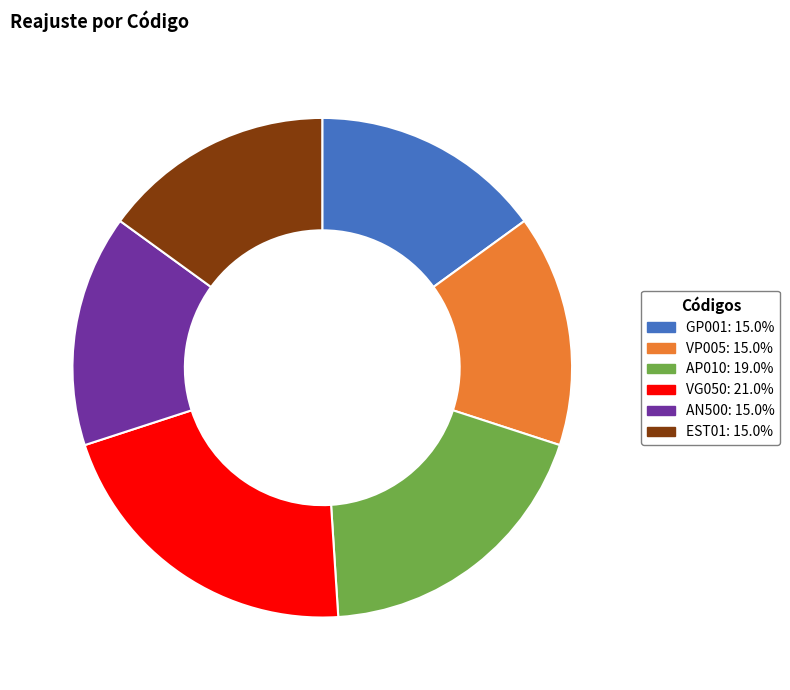

How many segments does this pie chart have?

6